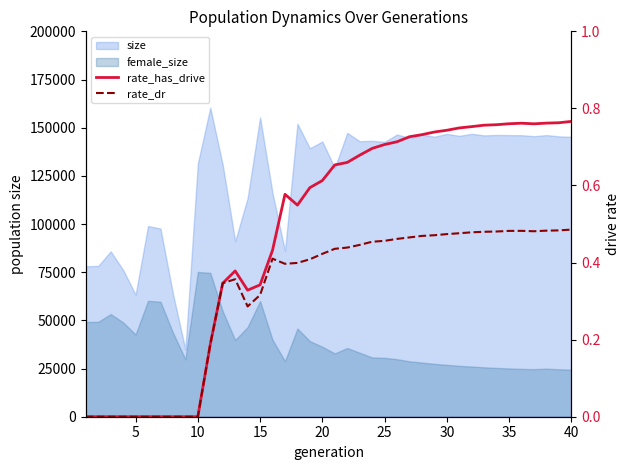

True or false: rate_dr has more than 0 interior local peaks.

True